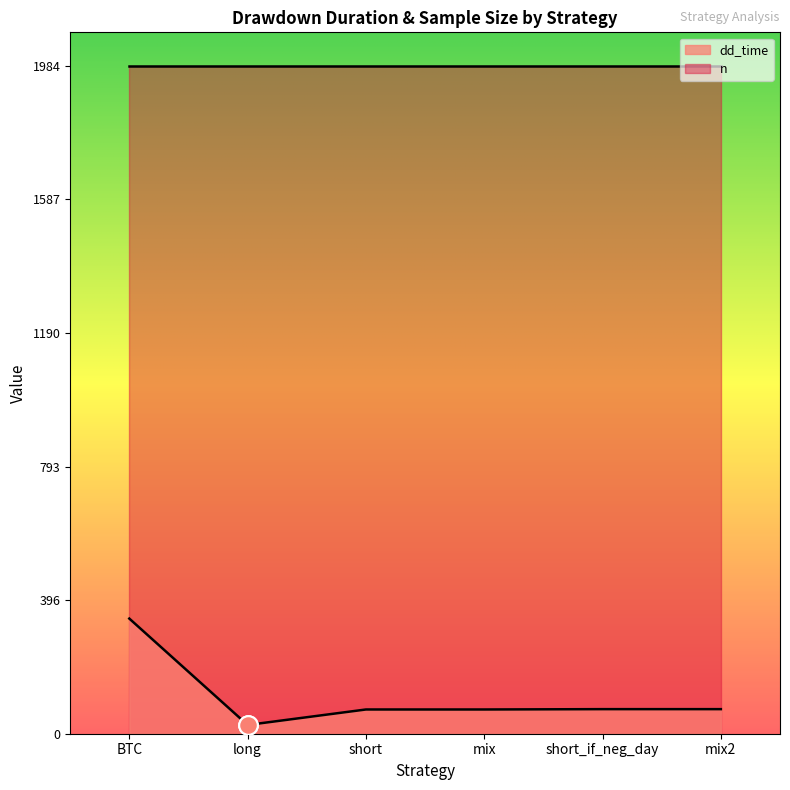

What is the change in value from BTC to short?

-270